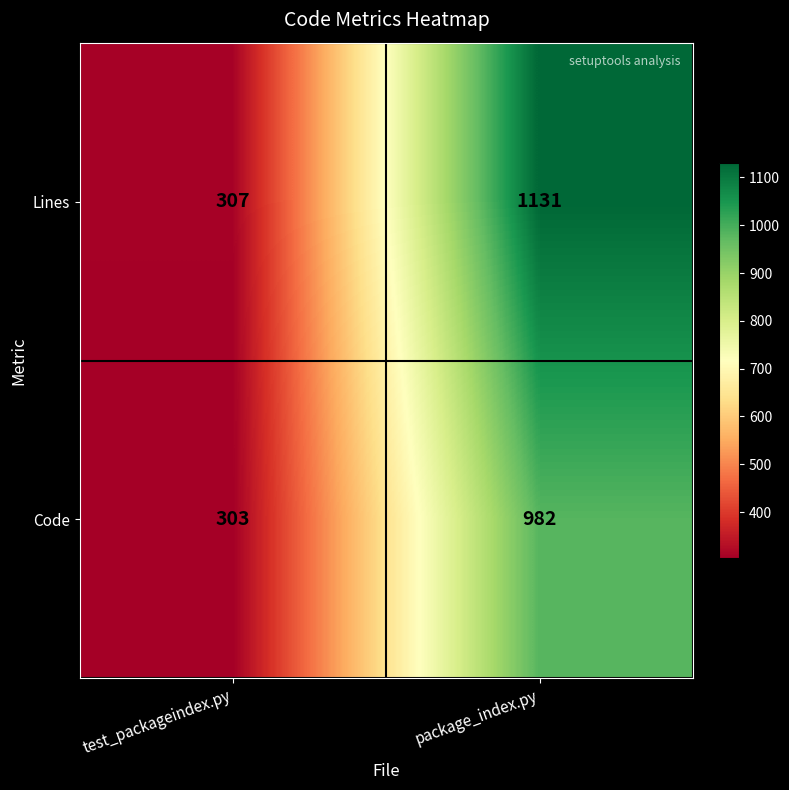

Is it true that Lines equals 320 at package_index.py?

False